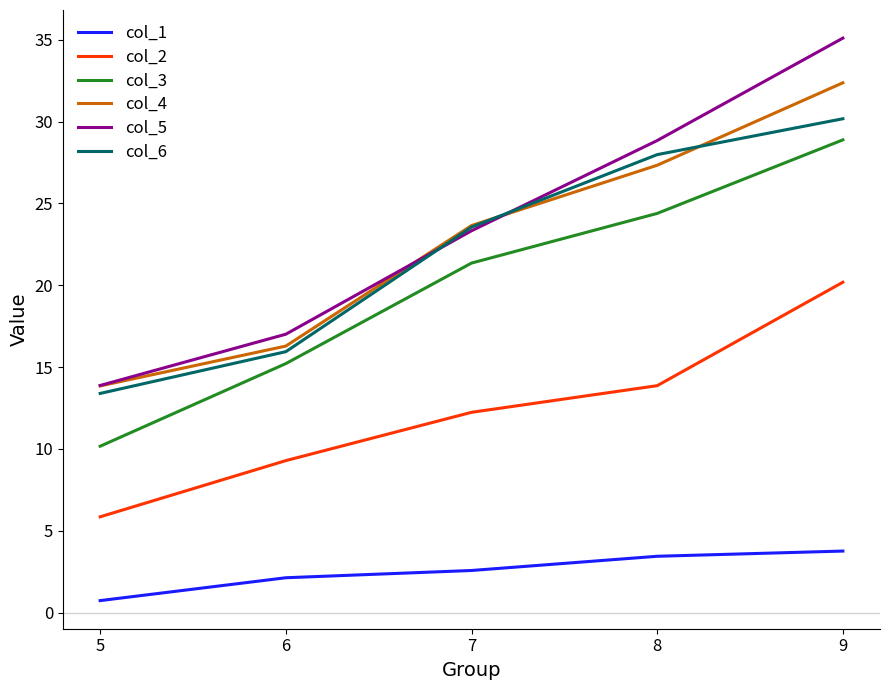

Rank the categories by col_6 value from lowest to highest.

5, 6, 7, 8, 9